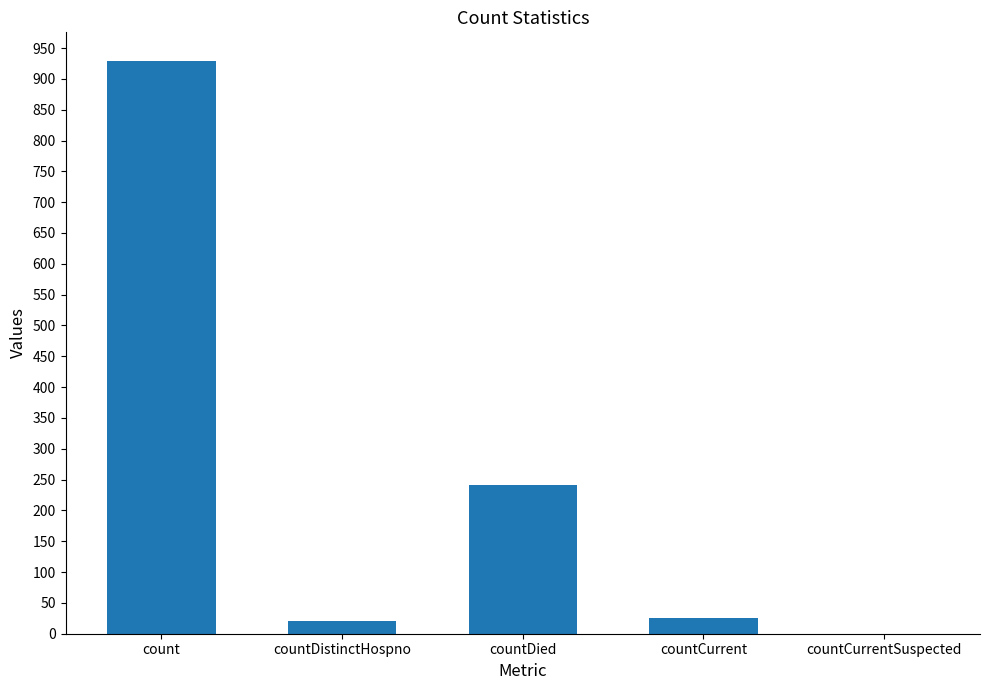

What is the difference between the values at countDistinctHospno and countDied?

221